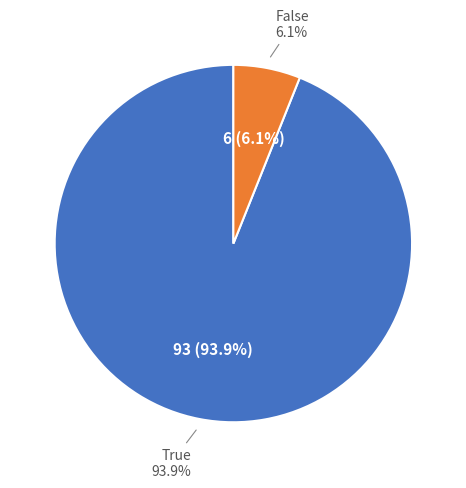

To the nearest percent, what is the average slice percentage?

50%